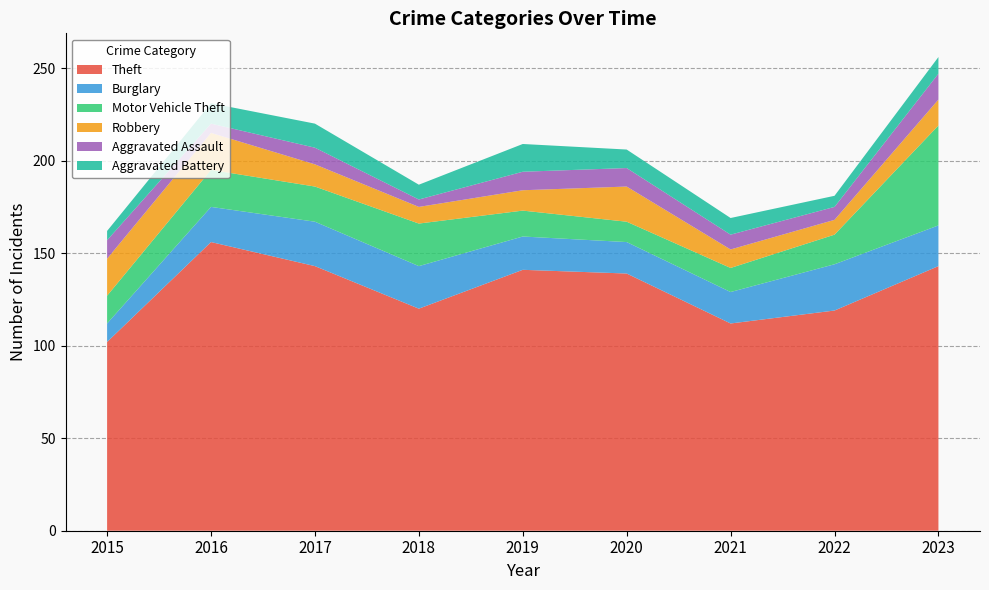

Reading left to right, transcribe all the data shown in this chart.

Theft: 2015=102	2016=156	2017=143	2018=120	2019=141	2020=139	2021=112	2022=119	2023=143
Burglary: 2015=10	2016=19	2017=24	2018=23	2019=18	2020=17	2021=17	2022=25	2023=22
Motor Vehicle Theft: 2015=15	2016=20	2017=19	2018=23	2019=14	2020=11	2021=13	2022=16	2023=54
Robbery: 2015=20	2016=20	2017=12	2018=9	2019=11	2020=19	2021=10	2022=8	2023=14
Aggravated Assault: 2015=10	2016=5	2017=9	2018=4	2019=10	2020=10	2021=8	2022=7	2023=14
Aggravated Battery: 2015=5	2016=11	2017=13	2018=8	2019=15	2020=10	2021=9	2022=6	2023=9